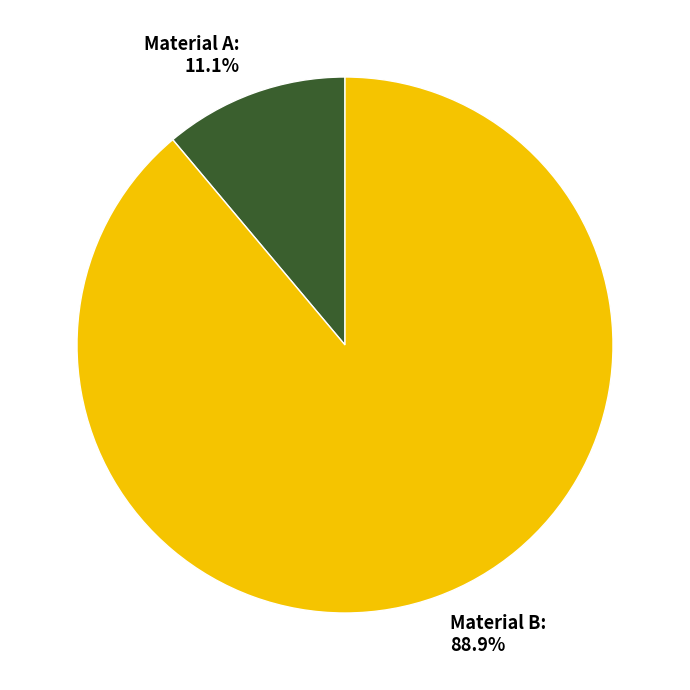

What is the ratio of the value at Material B to the value at Material A?

8.0